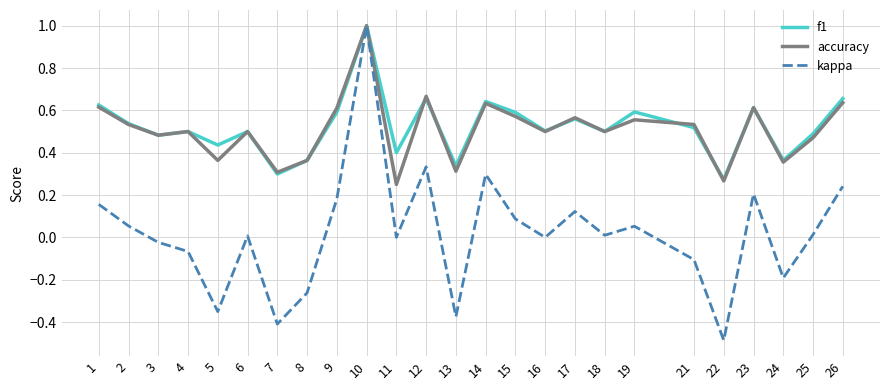

Which series has the widest spread of values?

kappa